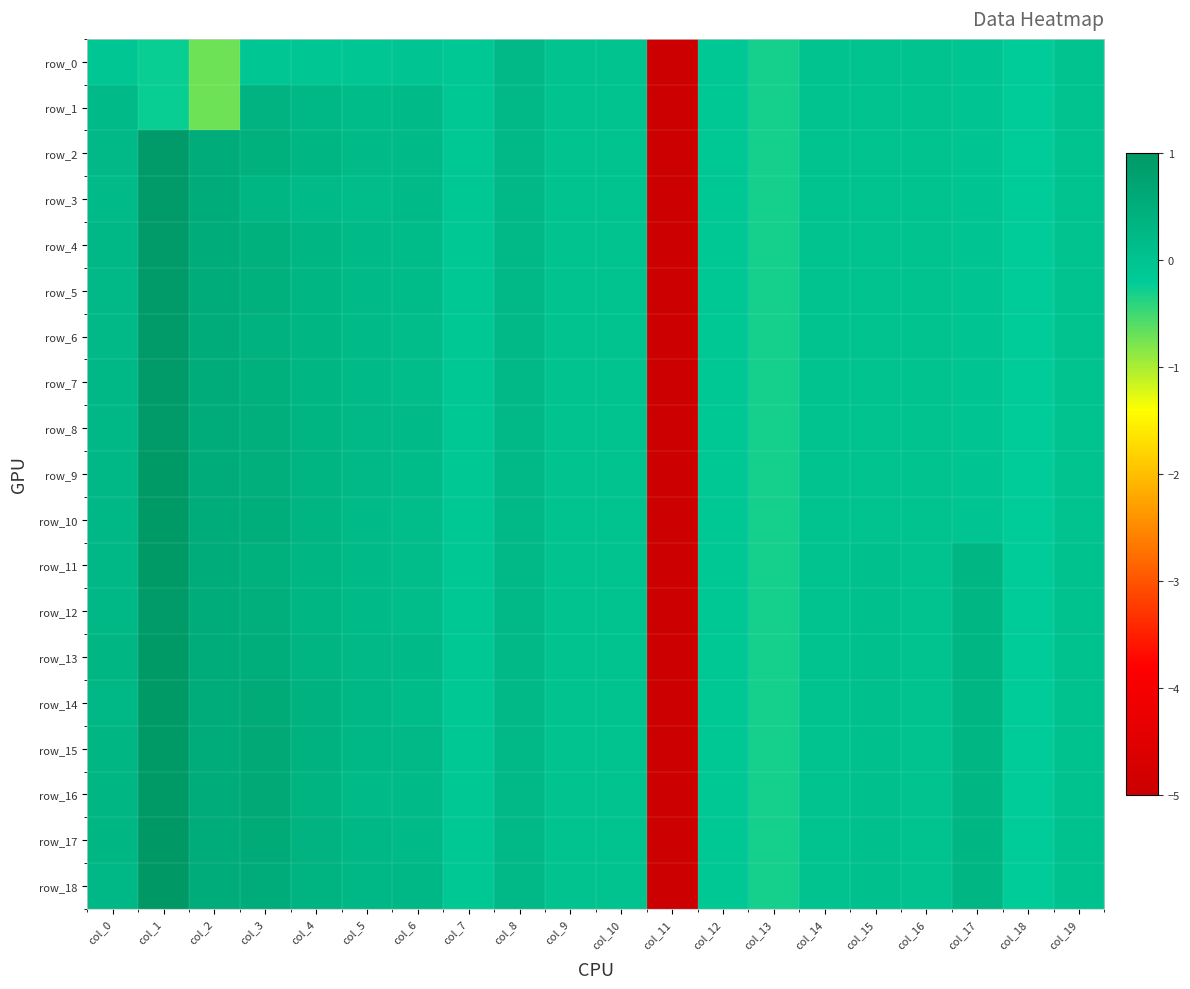

Which has a higher value, col_17 or col_18?

col_17